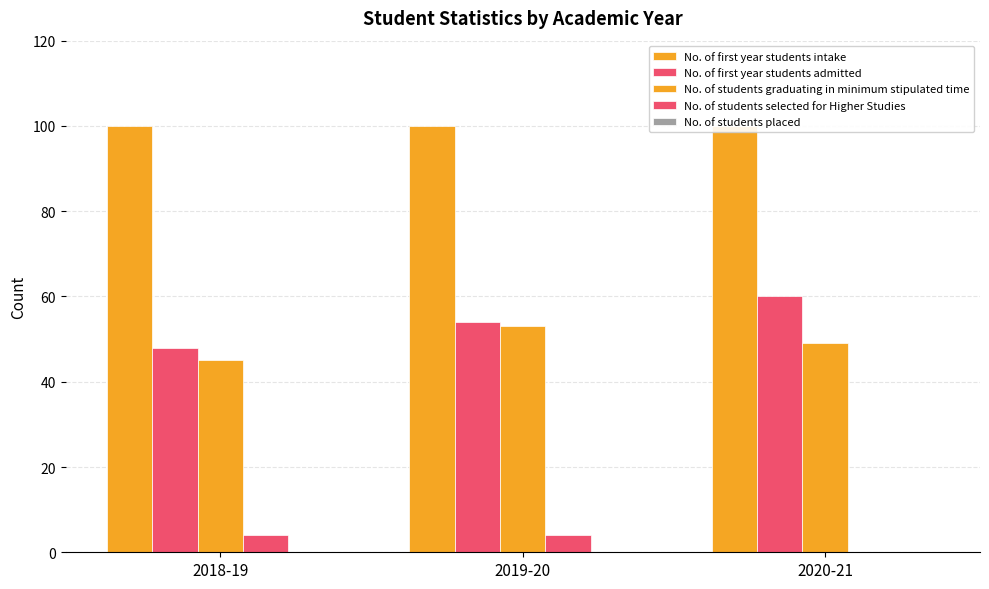

What are all the series names shown in the legend?

No. of first year students intake, No. of first year students admitted, No. of students graduating in minimum stipulated time, No. of students selected for Higher Studies, No. of students placed